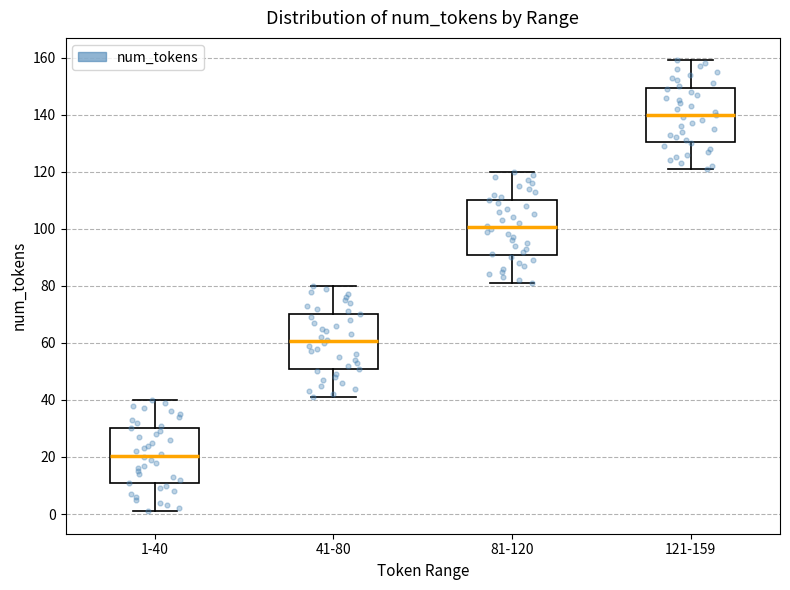

Which box has the highest median line?

121-159